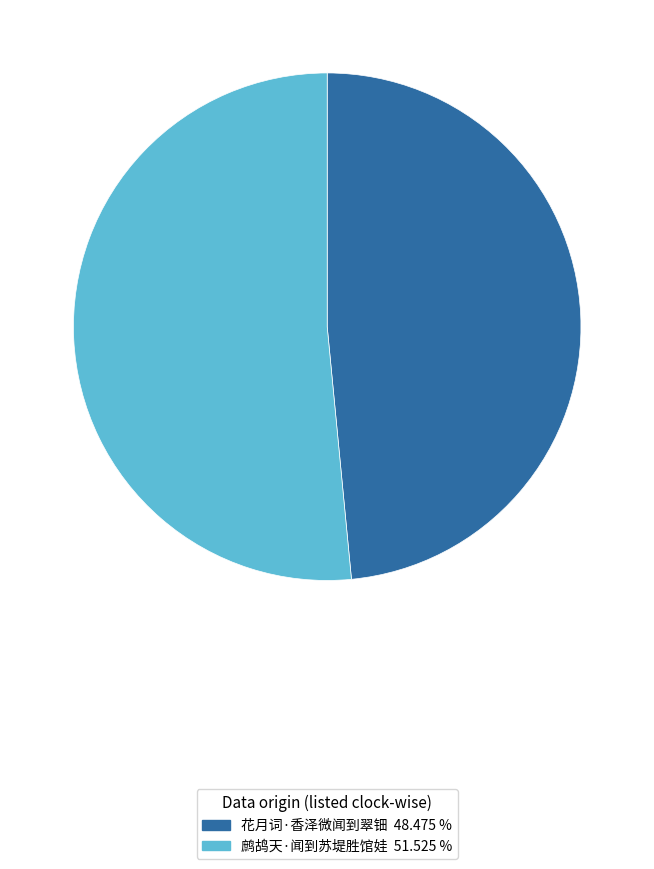

Which category accounts for the majority?

鹧鸪天·闻到苏堤胜馆娃